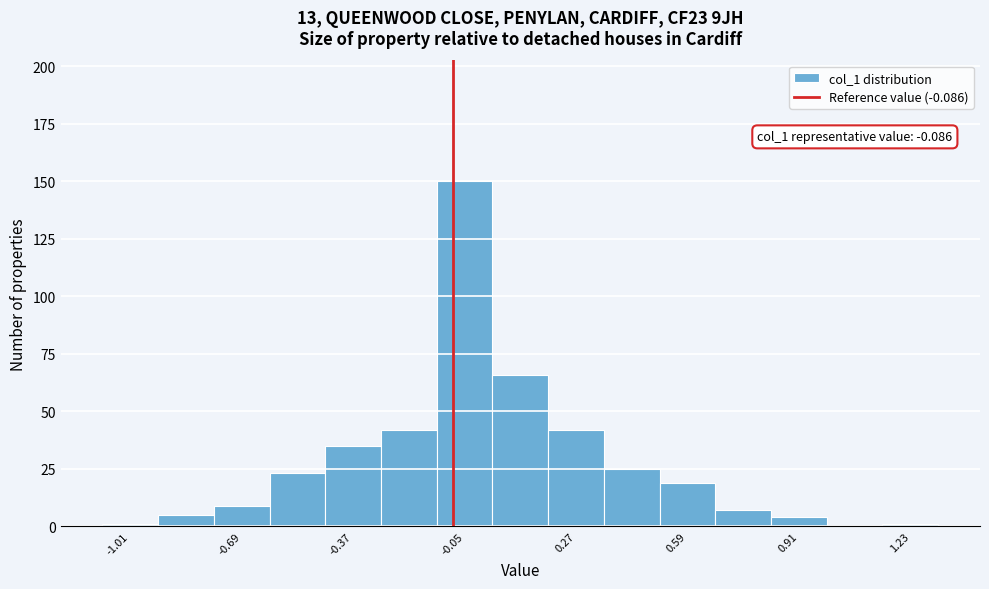

Around what value on the x-axis is the tallest bar? Give the approximate position of its centre, as read against the axis.

-0.05